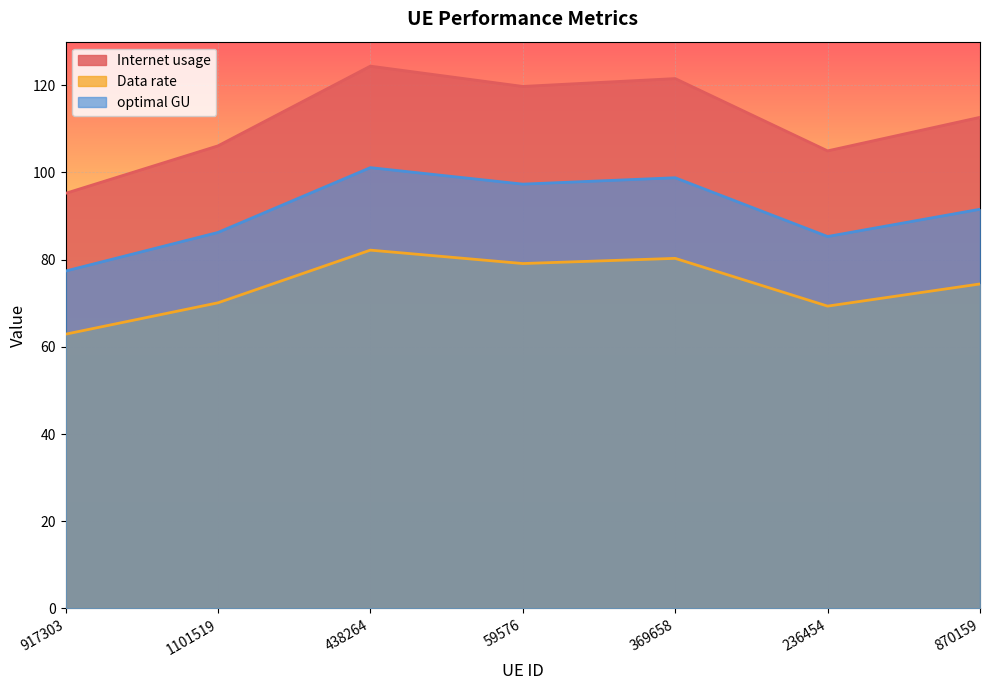

Reading right to left, extract all data points from this chart.

Internet usage: 870159=112.7	236454=105.0	369658=121.5	59576=119.7	438264=124.4	1101519=106.1	917303=95.2
Data rate: 870159=74.4	236454=69.3	369658=80.3	59576=79.1	438264=82.2	1101519=70.1	917303=62.9
optimal GU: 870159=91.6	236454=85.3	369658=98.8	59576=97.3	438264=101.1	1101519=86.2	917303=77.4